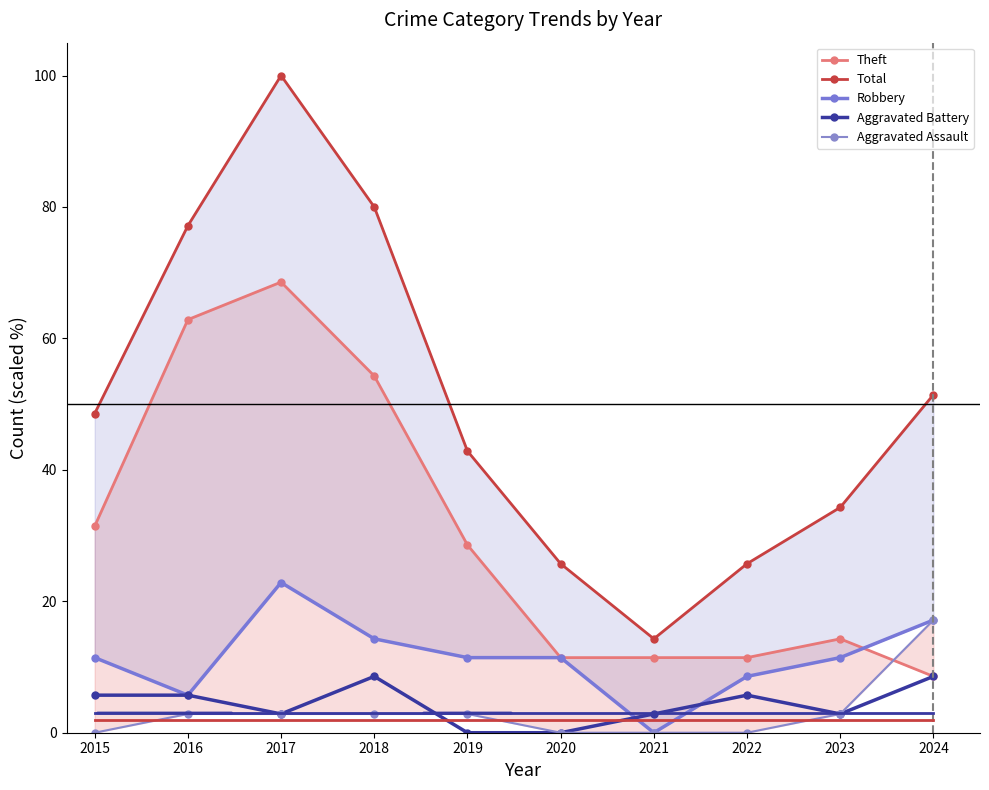

How many values in the Robbery series are below 11?

3